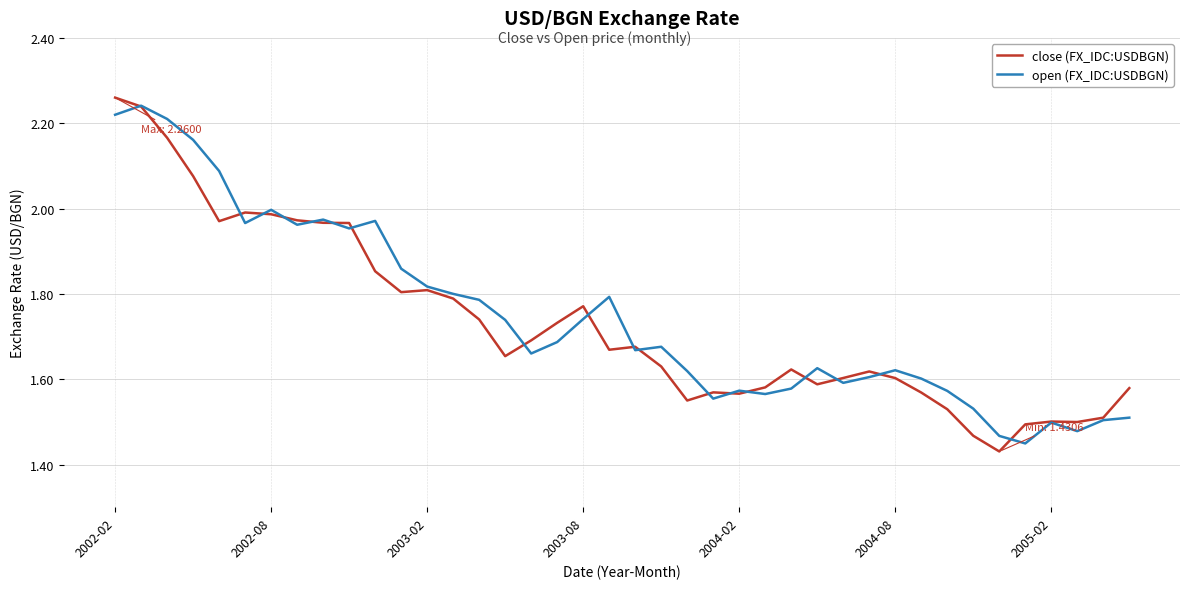

Which series has the widest spread of values?

close (FX_IDC:USDBGN)